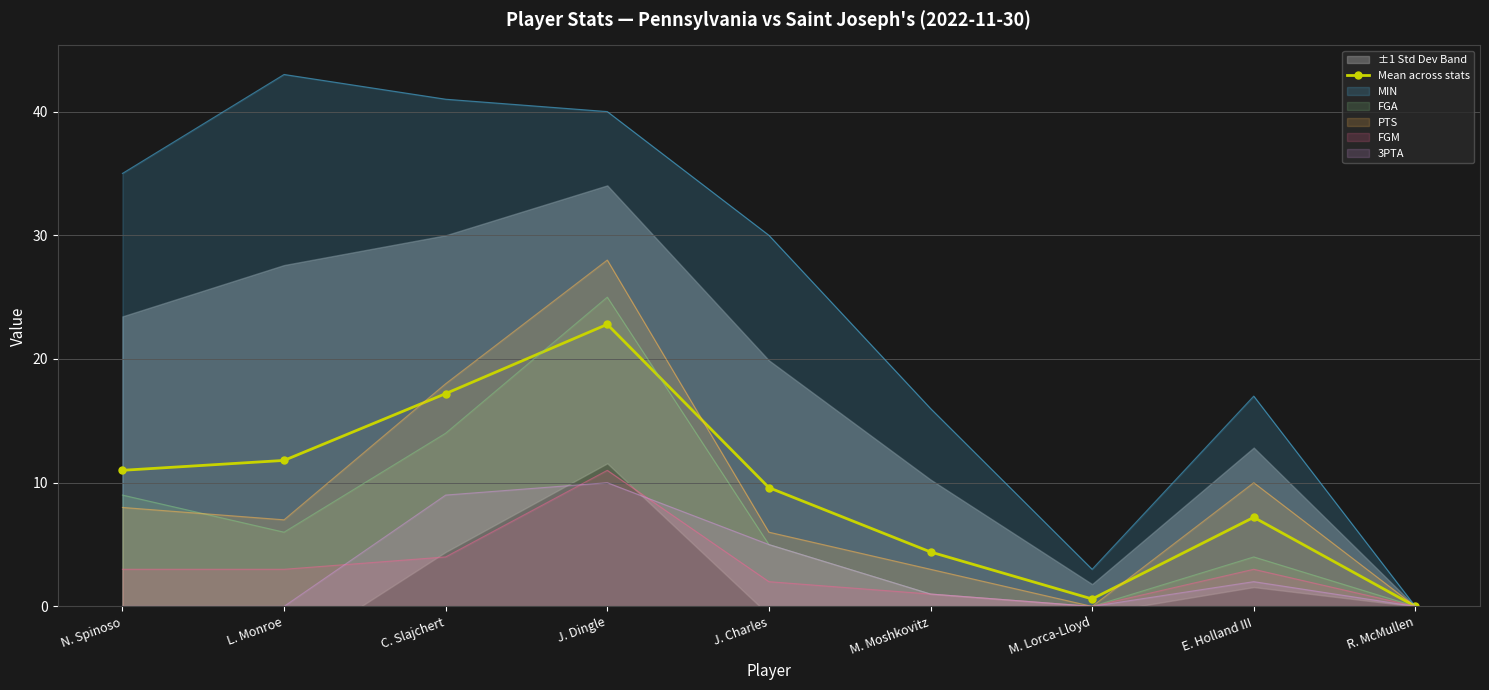

How many interior local peaks (higher than both neighbors) does the data have?

2